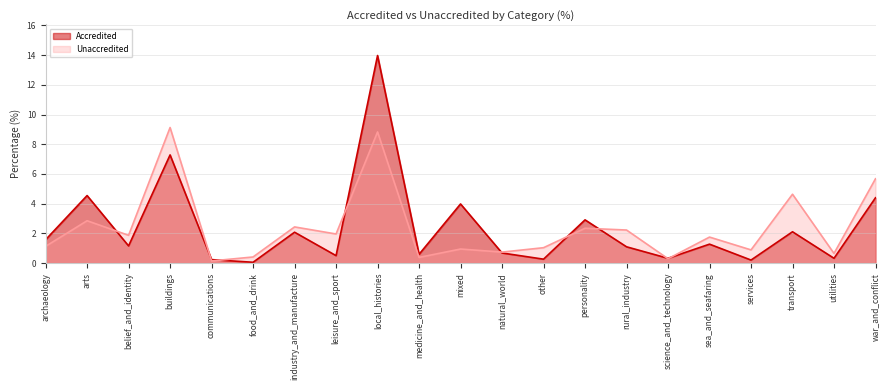

The value of Unaccredited at transport is 4.6. True or false?

True